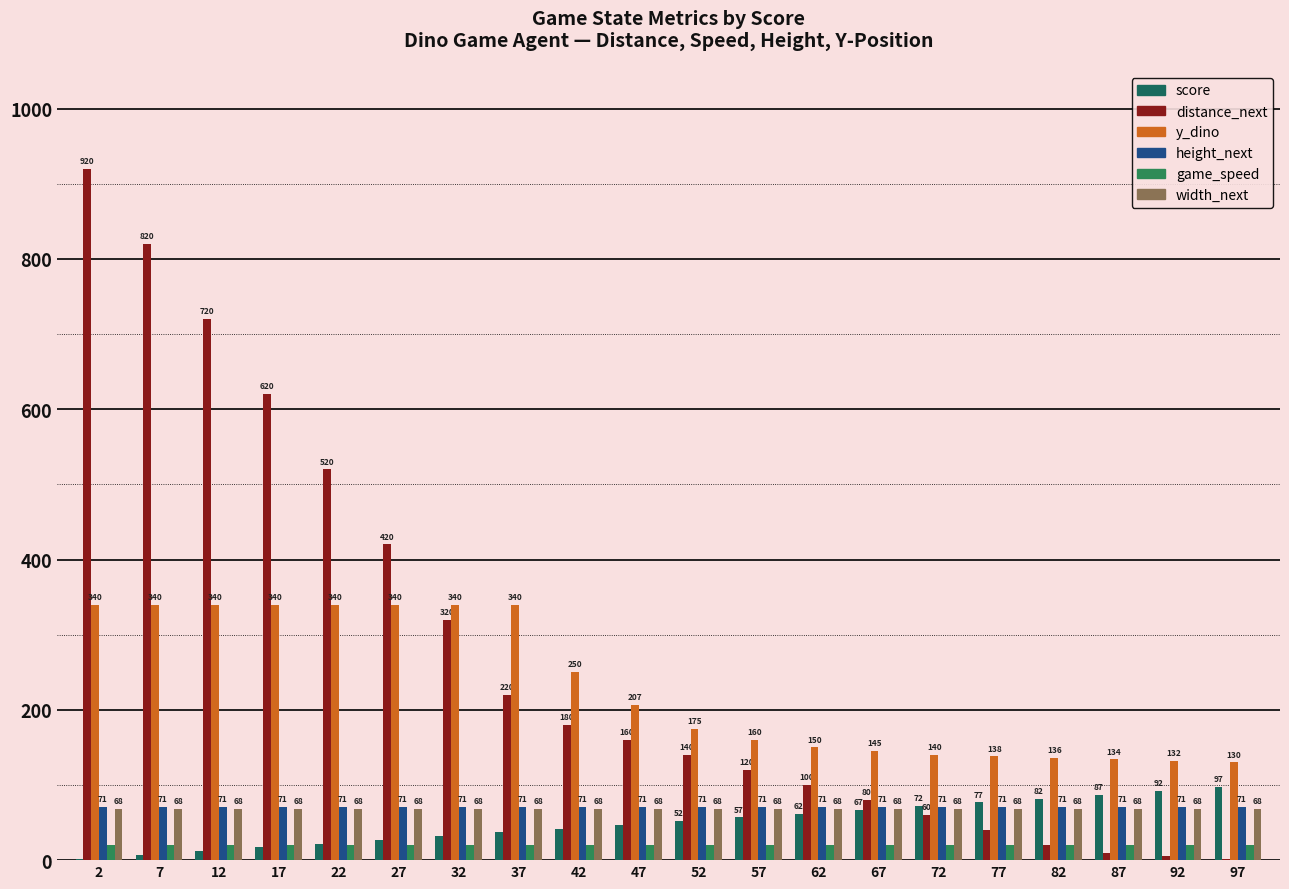

How many series are shown in this chart?

6